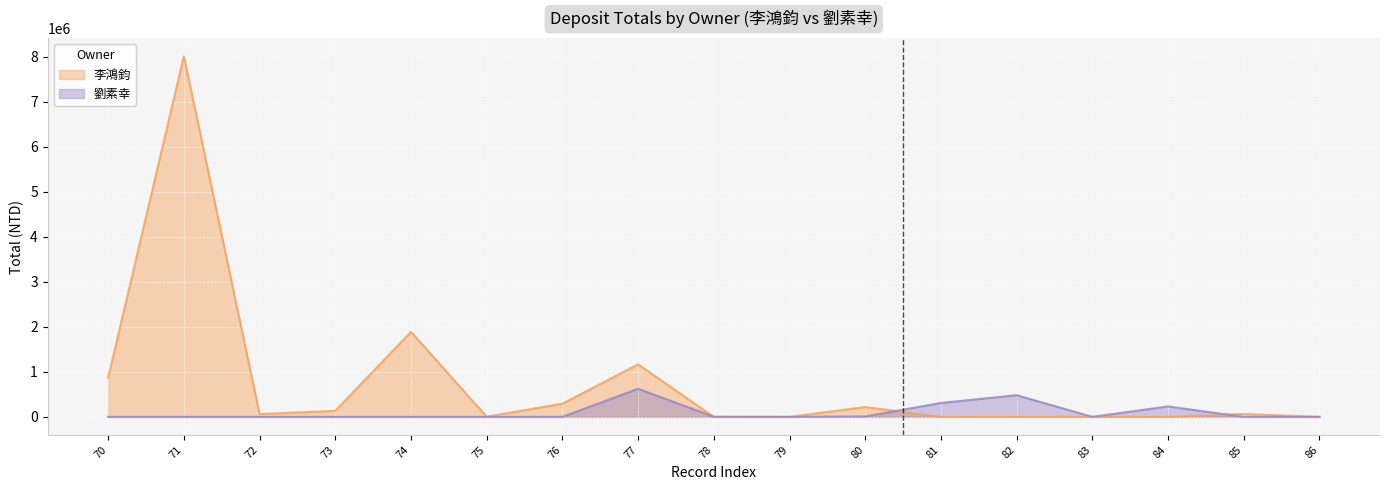

The 劉素幸 series shows 0 at 83. True or false?

True